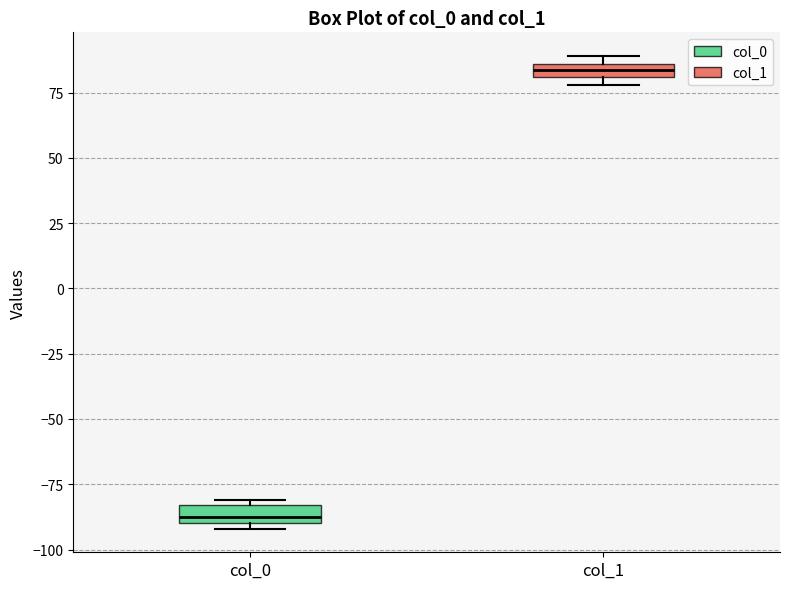

Which box has the highest median line?

col_1